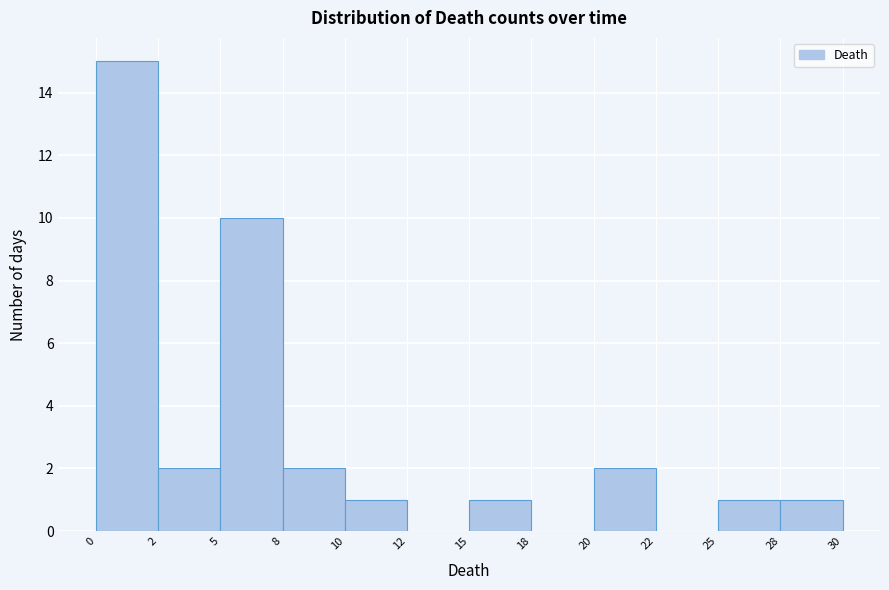

Reading left to right, transcribe all the data shown in this chart.

0=15	2=2	5=10	8=2	10=1	12=0	15=1	18=0	20=2	22=0	25=1	28=1